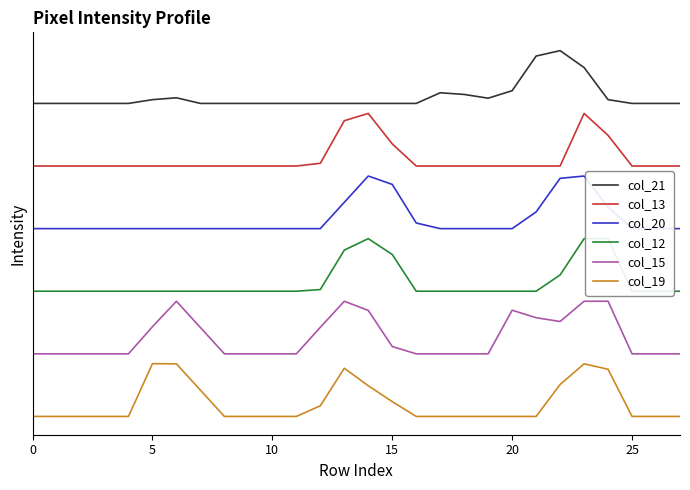

What is the sum of all col_19 values?

-15038